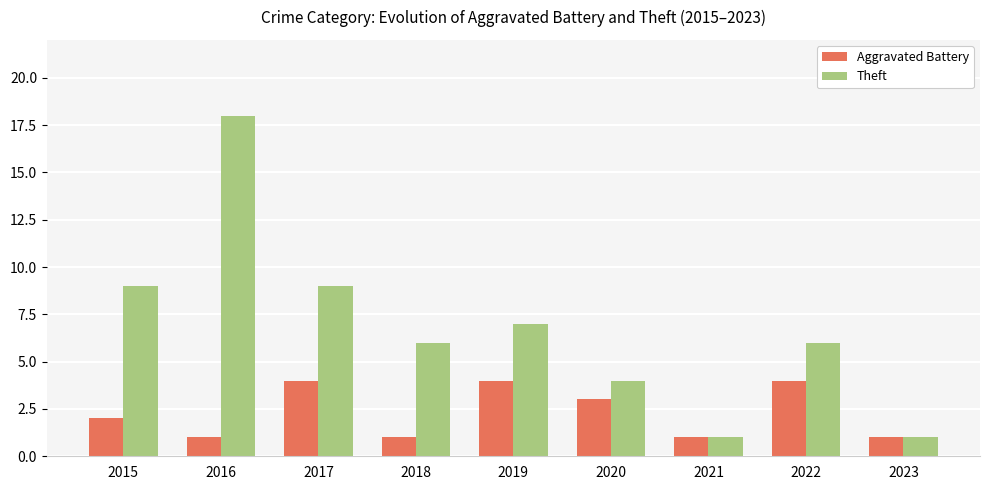

Is it true that Theft equals 6 at 2022?

True